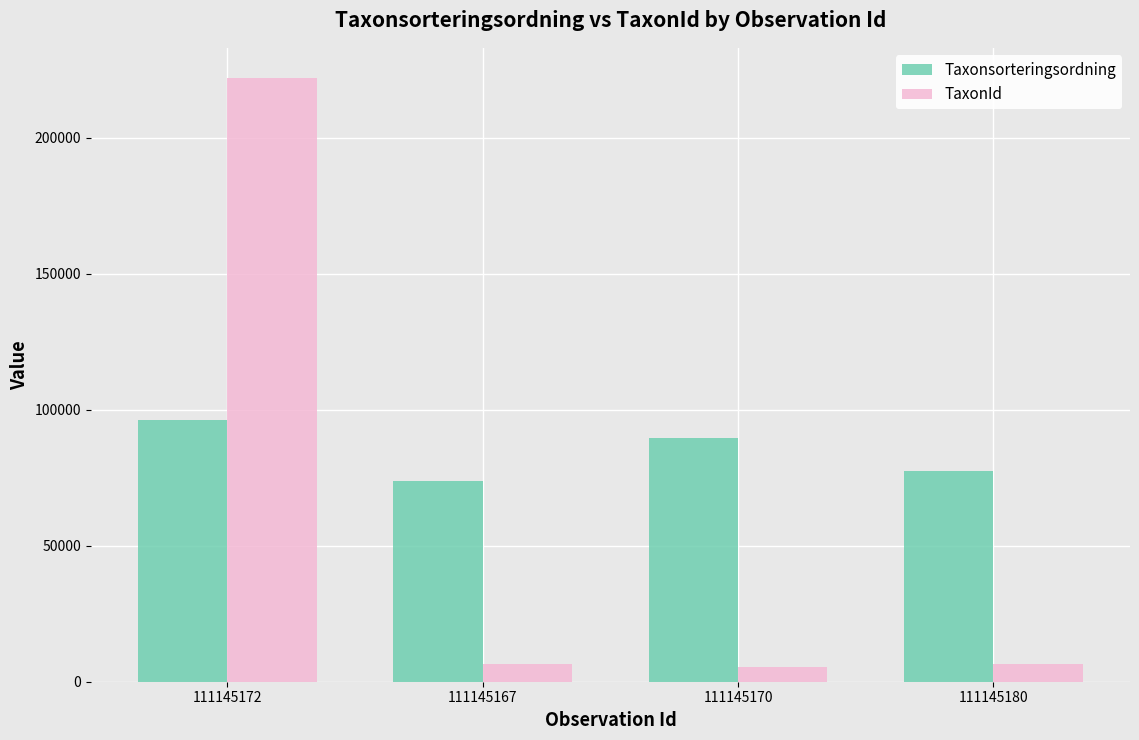

True or false: Taxonsorteringsordning has a value of 73696 at 111145167.

True